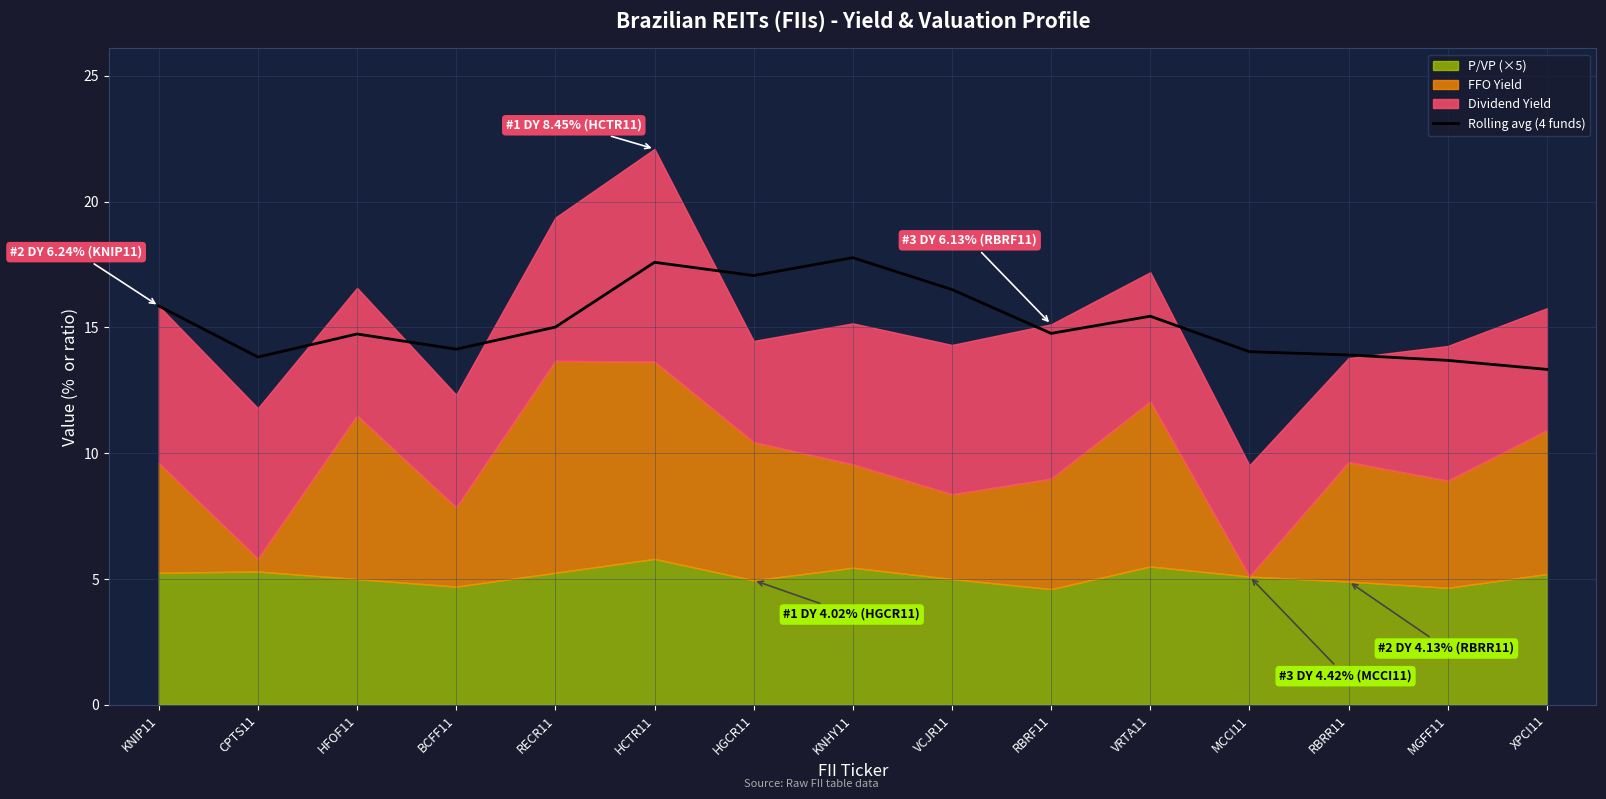

Rank the categories by value from highest to lowest.

KNHY11, HCTR11, HGCR11, VCJR11, KNIP11, VRTA11, RECR11, RBRF11, HFOF11, BCFF11, MCCI11, RBRR11, CPTS11, MGFF11, XPCI11